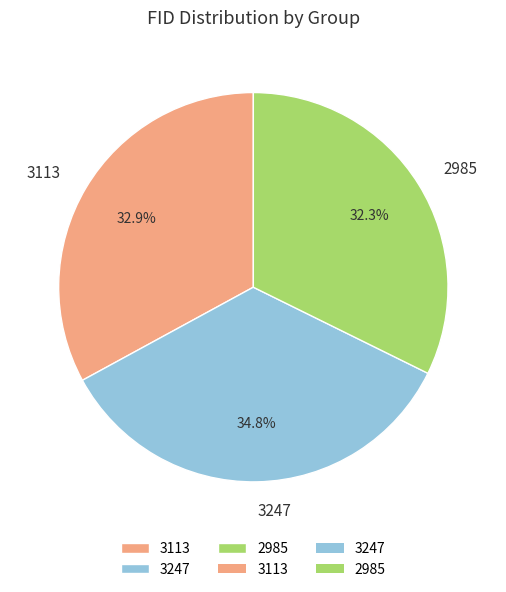

What is the total percentage of 2985 and 3113?

65.2%